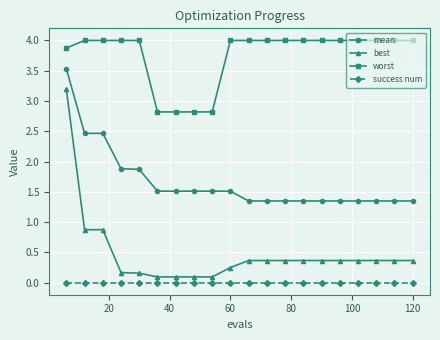

True or false: success num and worst intersect in this chart.

False